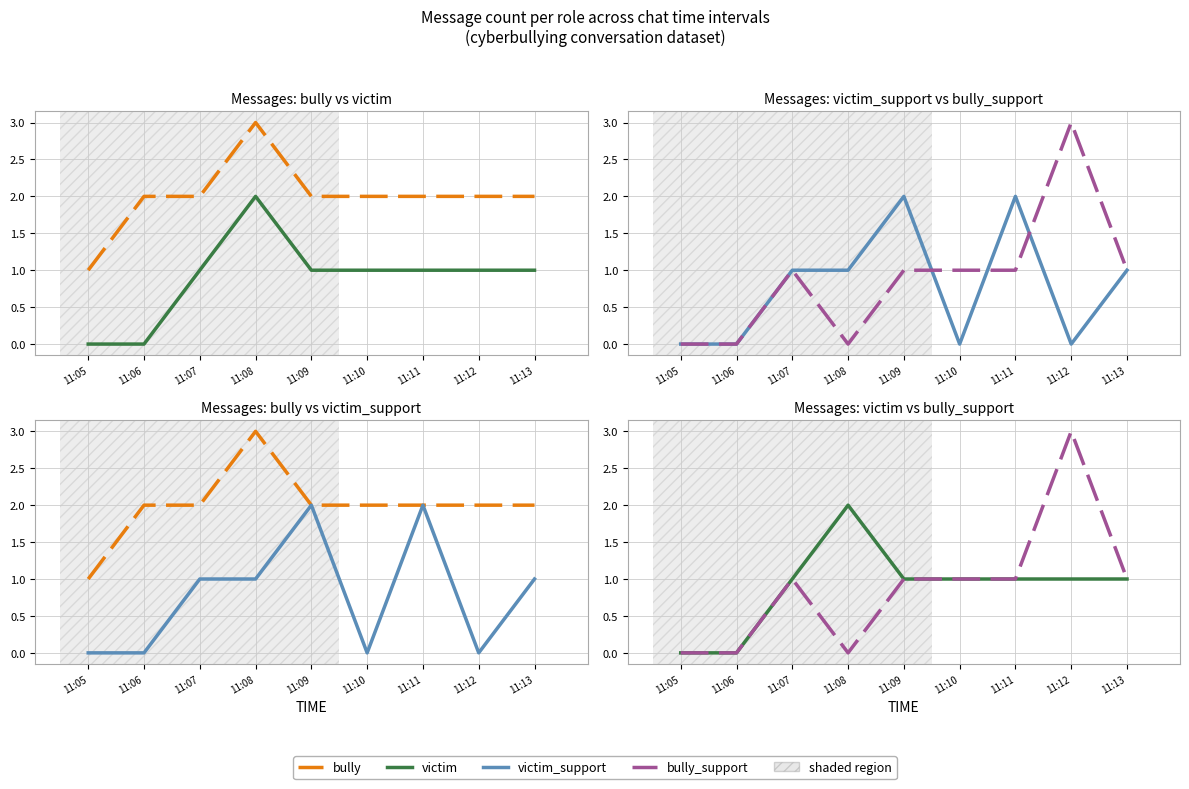

Count the victim values in the range 1 to 2.

7